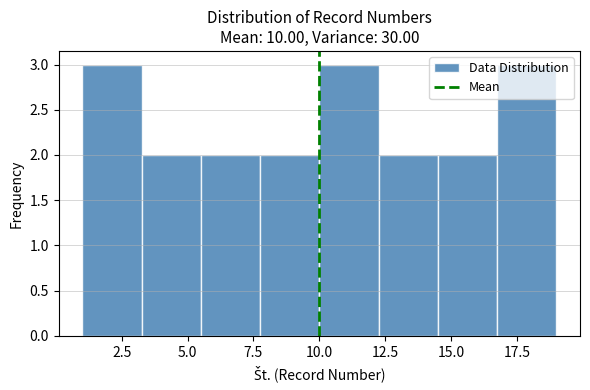

Reading left to right, list every bar in this chart as the range it spans on the x-axis followed by its height. Neither the bar edges nor the heights are printed on the chart, so give them approximately, as read against the axes.

1.00 to 3.25: 3
3.25 to 5.50: 2
5.50 to 7.75: 2
7.75 to 10.00: 2
10.00 to 12.25: 3
12.25 to 14.50: 2
14.50 to 16.75: 2
16.75 to 19.00: 3